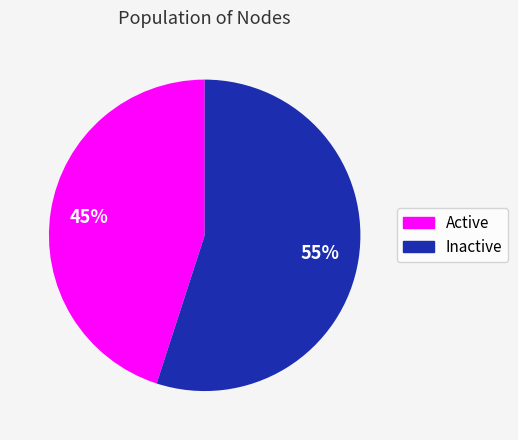

To the nearest percent, what is the average slice percentage?

50%